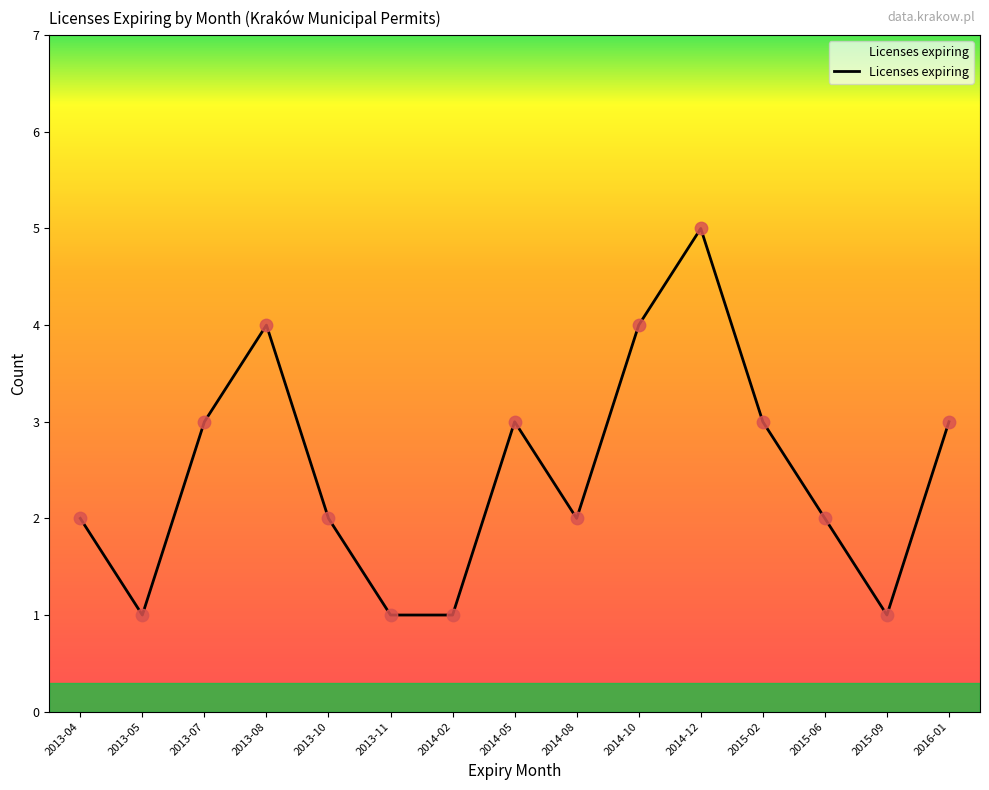

What is the change in value from 2013-05 to 2015-06?

+1